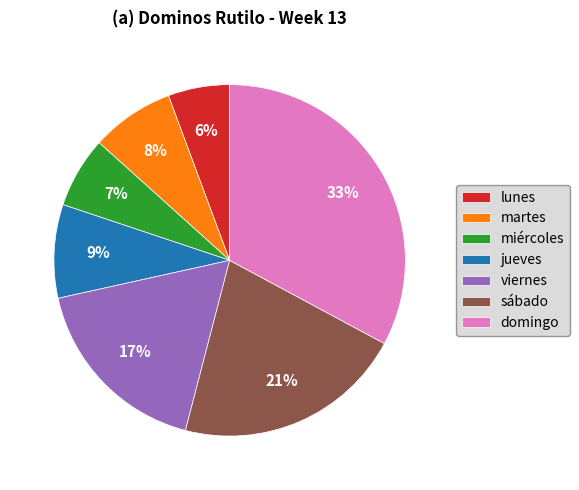

Count the number of slices in the pie.

7